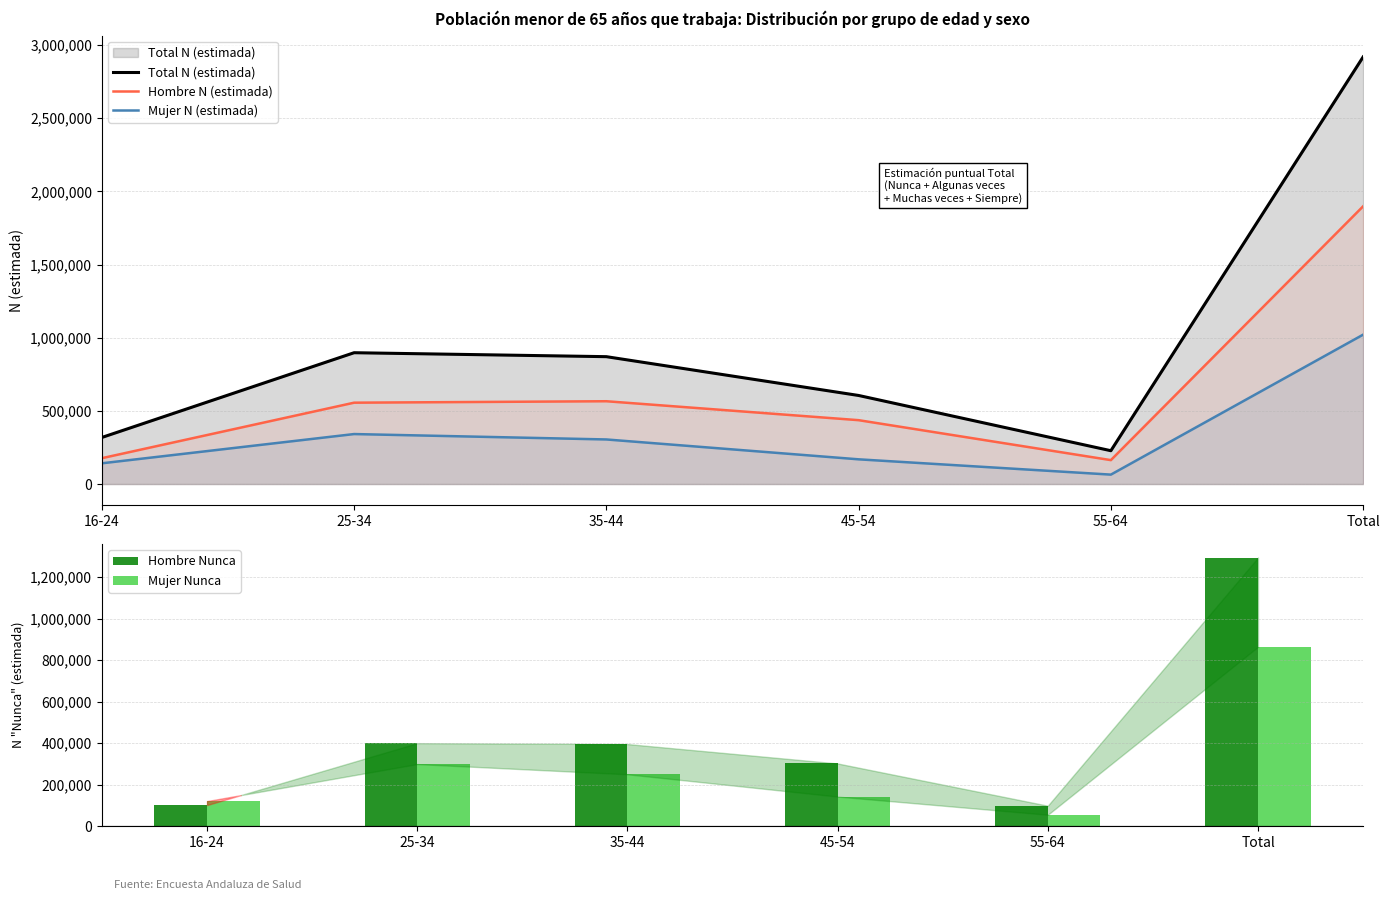

The value of Mujer N (estimada) at 35-44 is 145829. True or false?

False